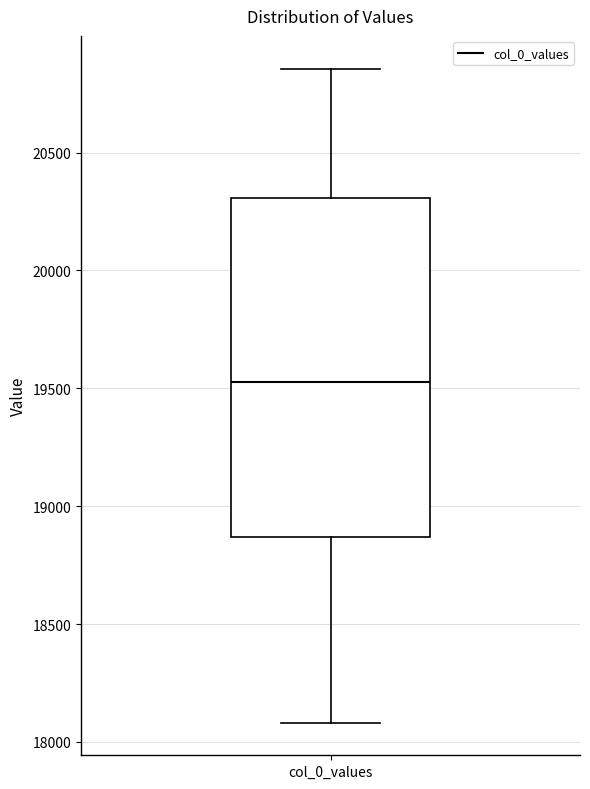

Transcribe this box plot: give where the median line is, the range the box spans, and where the two whiskers end, as read against the y-axis. The values are not printed on the chart, so give them approximately, as read against the axis.

median 19550, box 18850 to 20300, whiskers 18100 to 20850